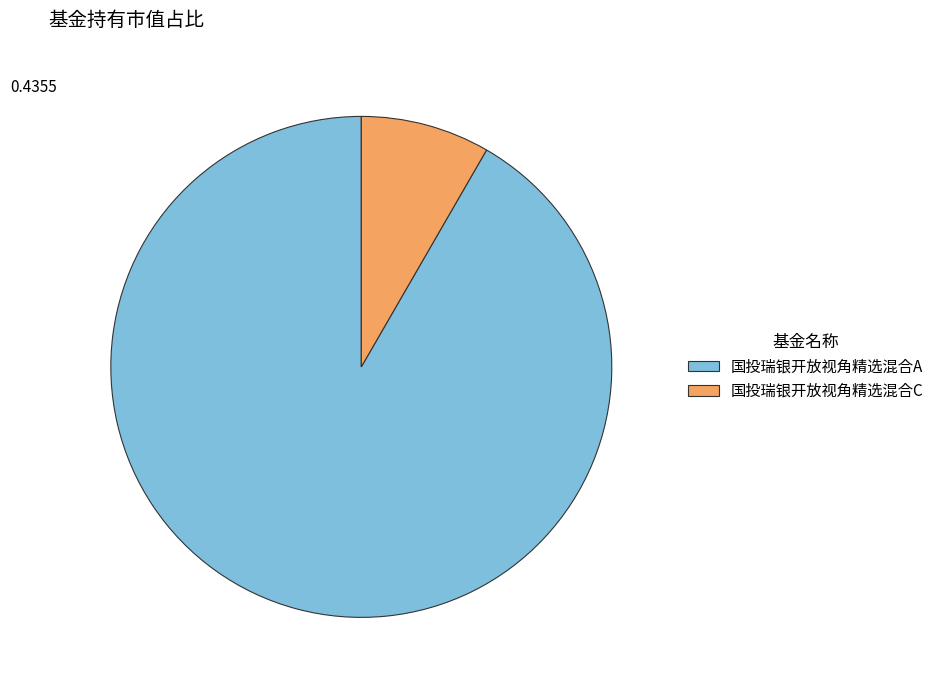

What is the largest slice in the pie chart?

国投瑞银开放视角精选混合A